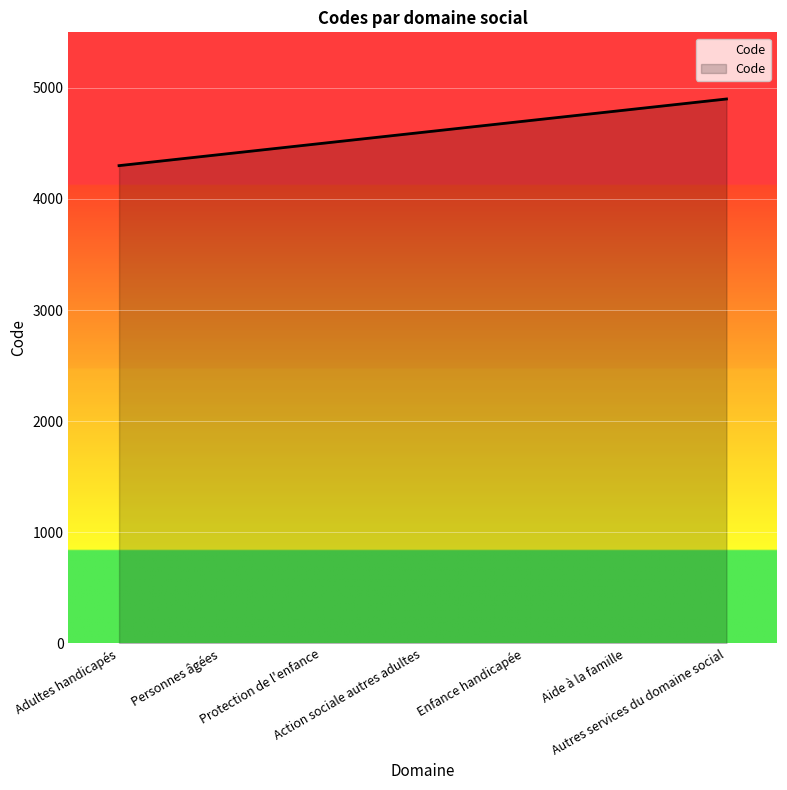

What is the difference between the values at Action sociale autres adultes and Aide à la famille?

200